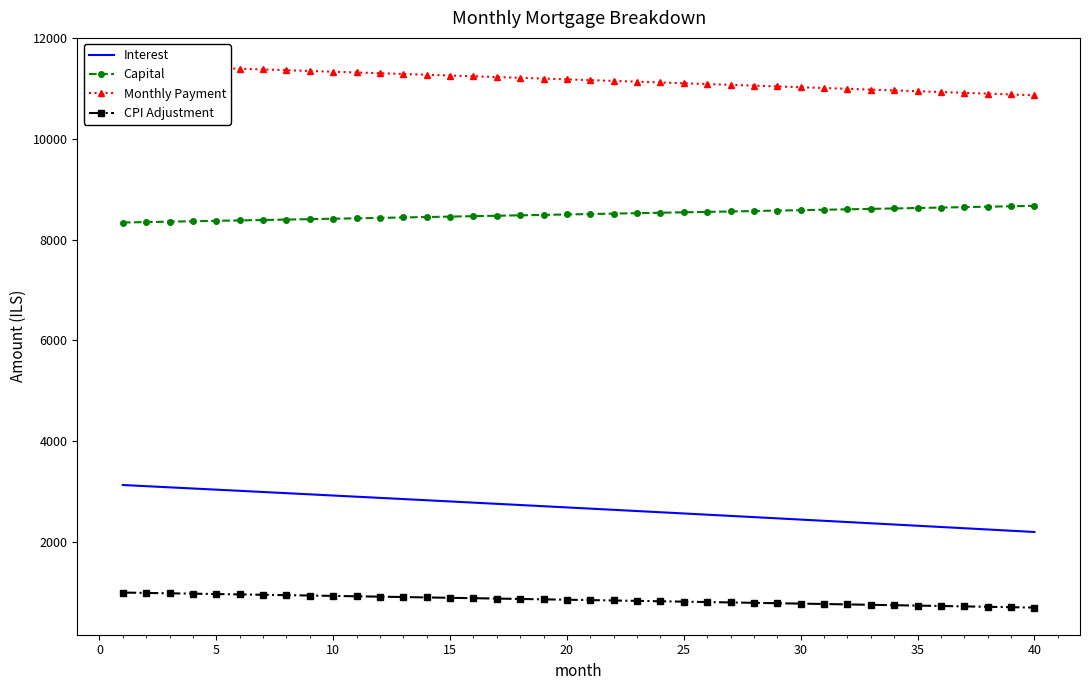

What is the minimum value shown in the chart?

693.9